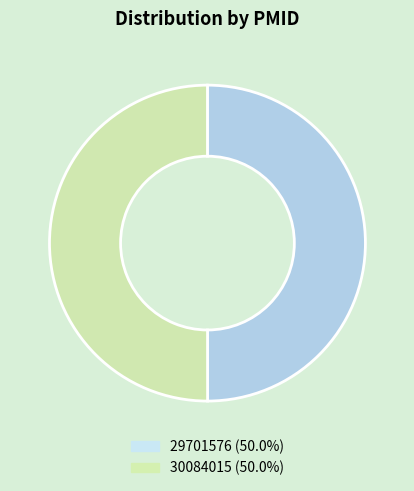

What is the ratio of the value at 29701576 (50.0%) to the value at 30084015 (50.0%)?

1.0